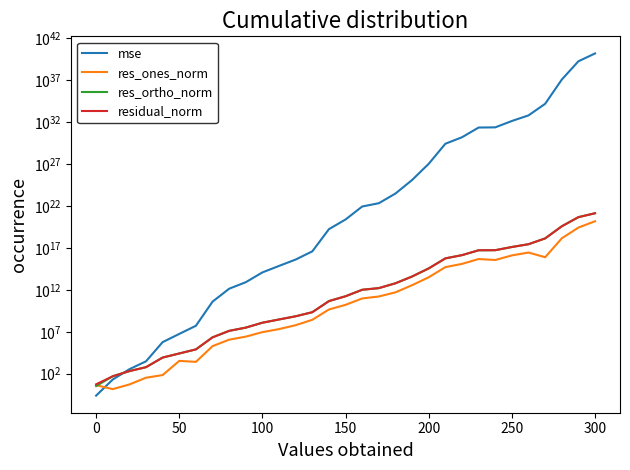

What are all the series names shown in the legend?

mse, res_ones_norm, res_ortho_norm, residual_norm